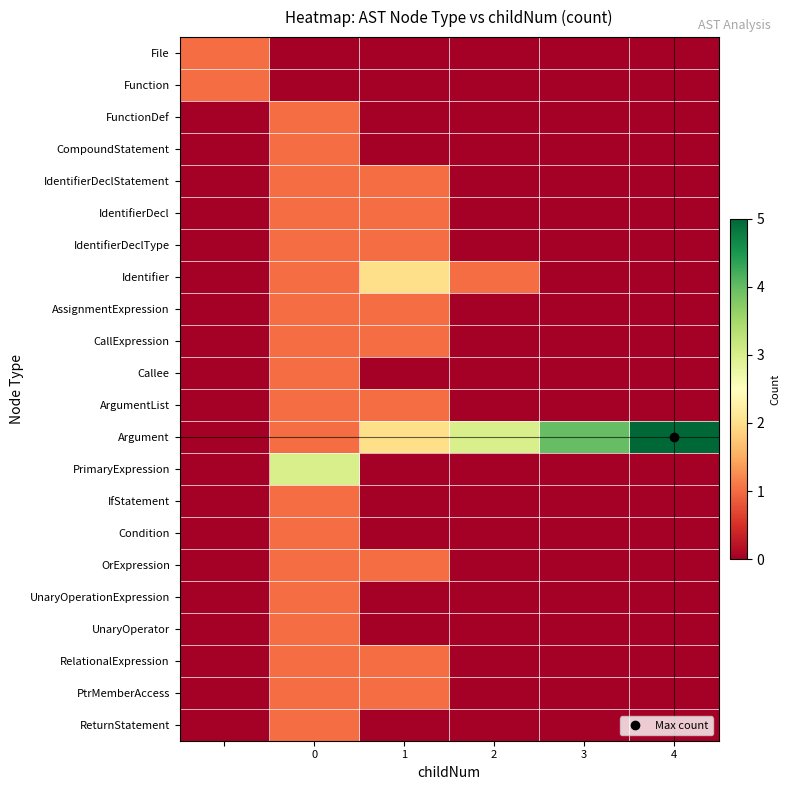

Which series has the widest spread of values?

Argument